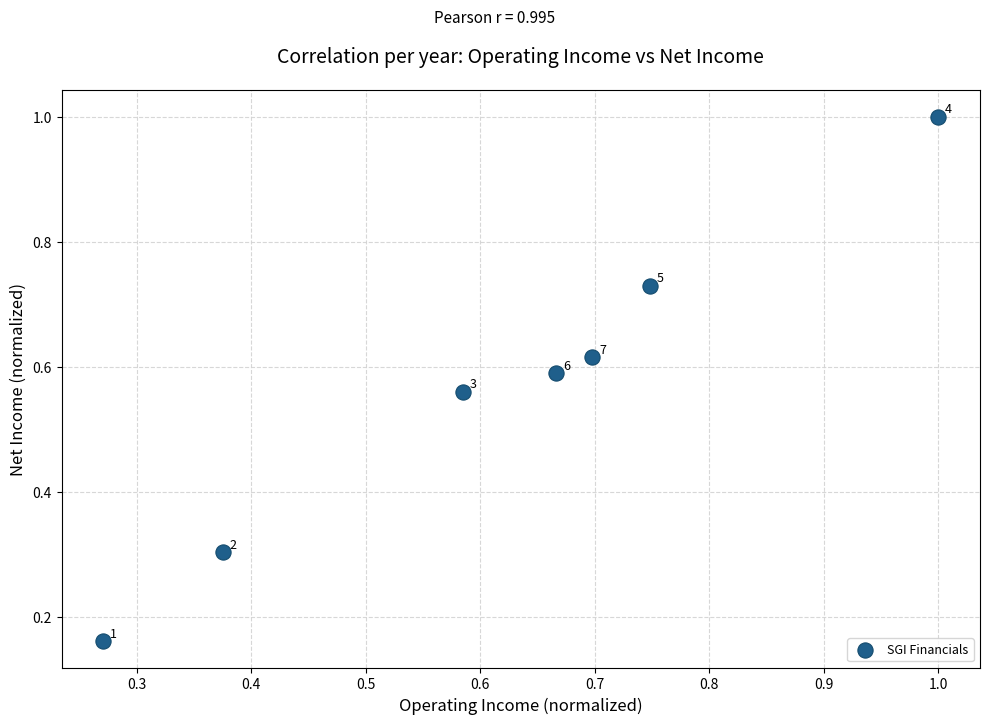

What is the range of Y values (max minus min)?

0.8